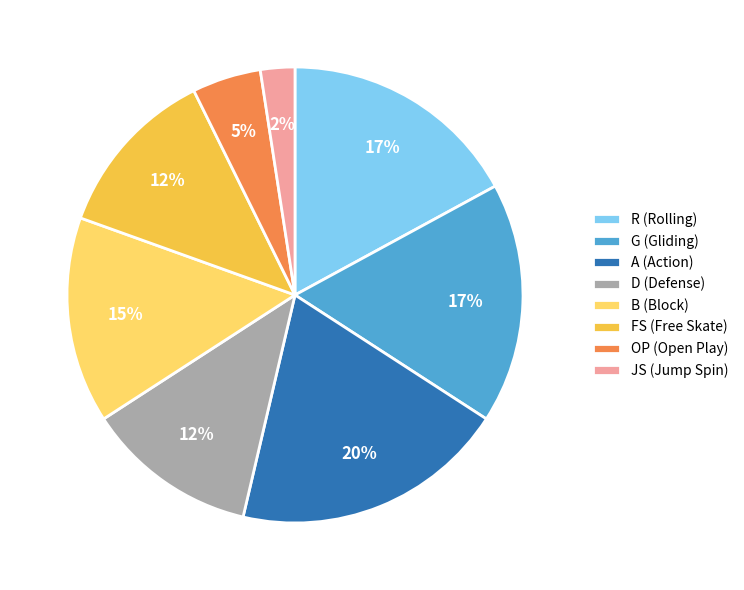

How many segments does this pie chart have?

8